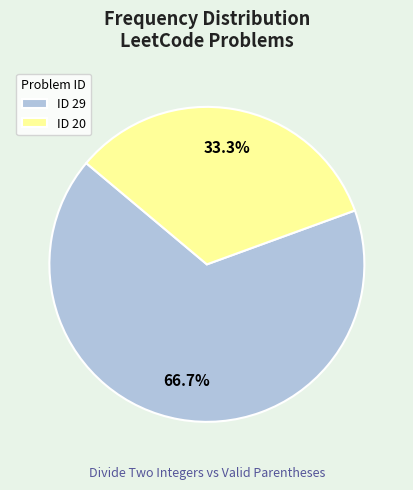

Which category accounts for the majority?

ID 29